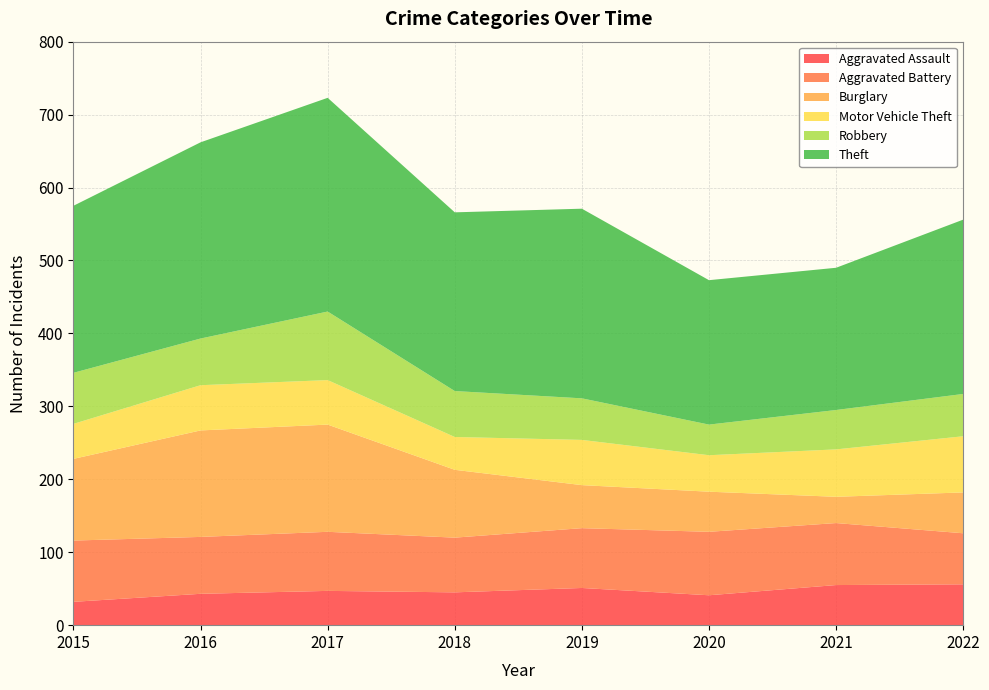

Reading right to left, extract all data points from this chart.

Aggravated Assault: 2022=56	2021=55	2020=41	2019=51	2018=45	2017=47	2016=43	2015=32
Aggravated Battery: 2022=70	2021=85	2020=87	2019=82	2018=75	2017=81	2016=78	2015=84
Burglary: 2022=56	2021=36	2020=55	2019=59	2018=93	2017=147	2016=146	2015=112
Motor Vehicle Theft: 2022=77	2021=65	2020=50	2019=62	2018=45	2017=61	2016=62	2015=48
Robbery: 2022=58	2021=54	2020=42	2019=57	2018=63	2017=94	2016=64	2015=70
Theft: 2022=239	2021=195	2020=198	2019=260	2018=245	2017=293	2016=269	2015=229